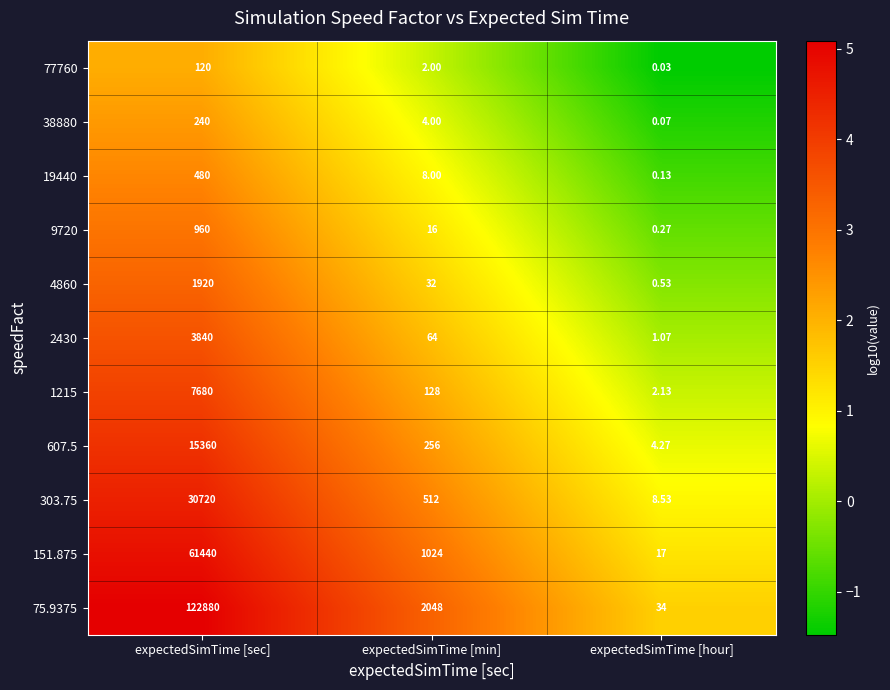

At which label is 77760 closest to 60?

expectedSimTime [min]